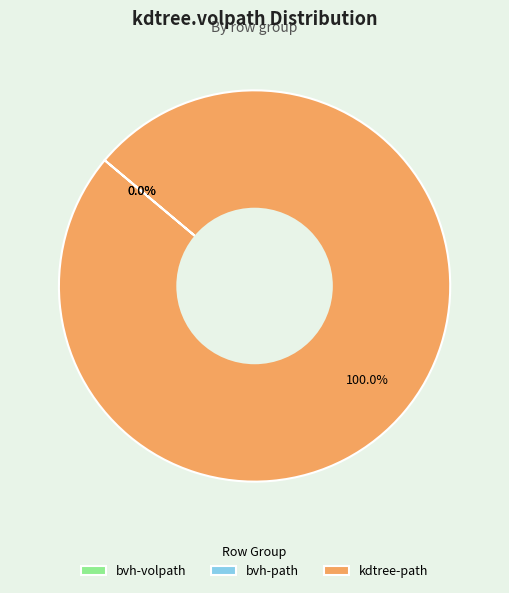

What is the largest slice in the pie chart?

kdtree-path